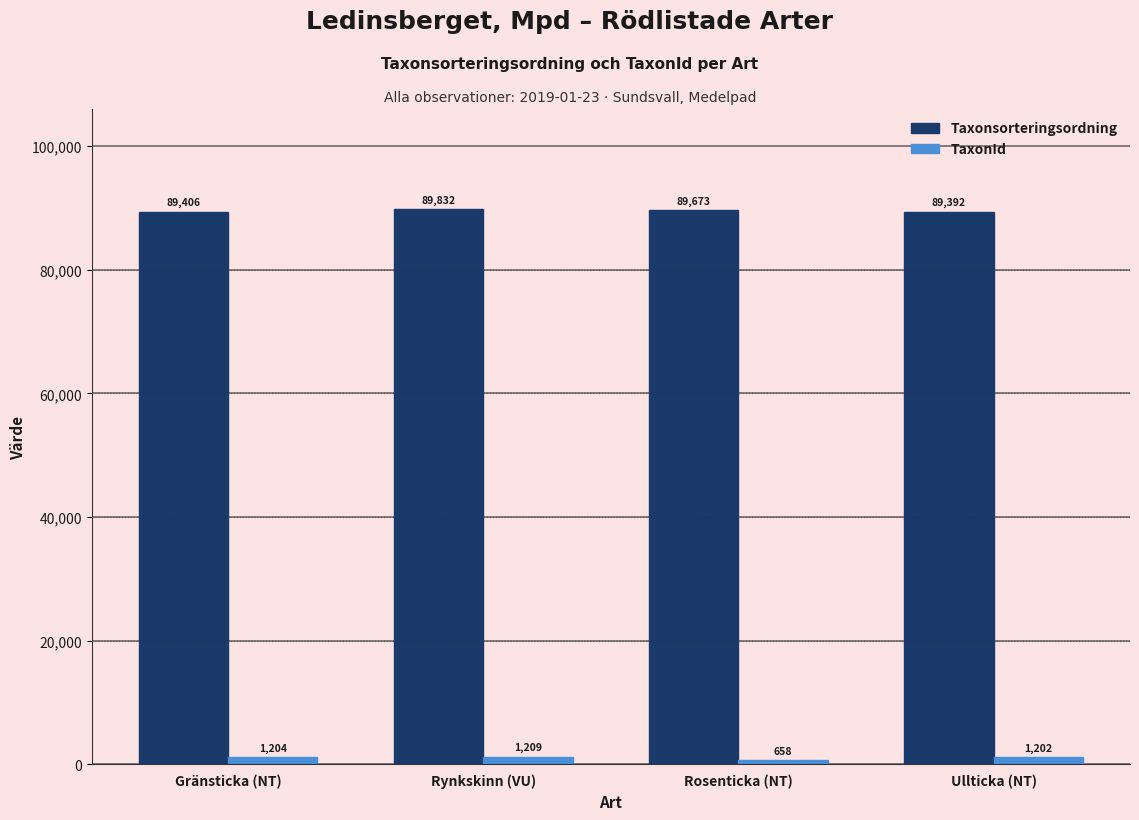

The Taxonsorteringsordning series shows 89392 at Ullticka (NT). True or false?

True